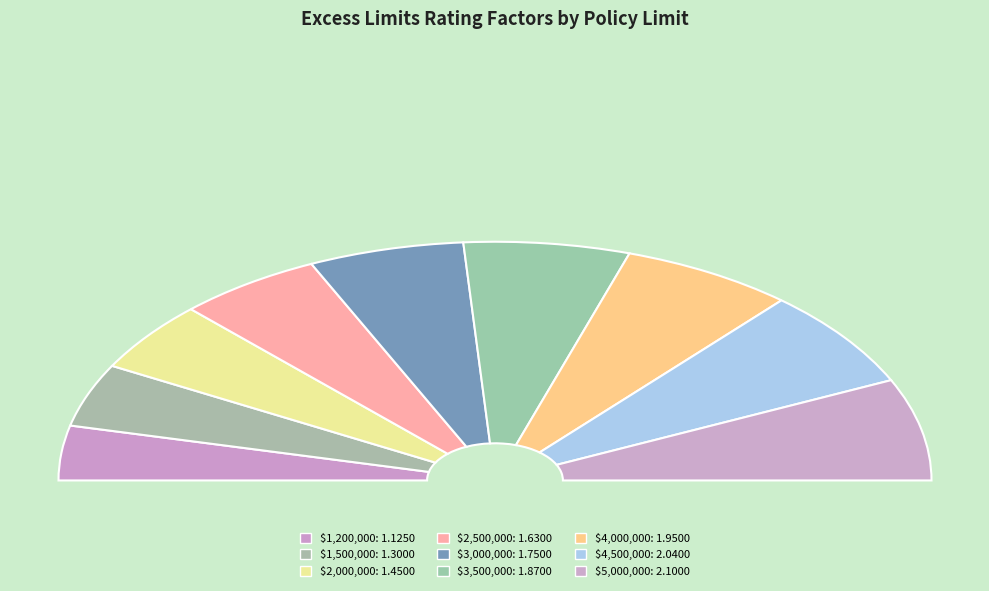

Which has a higher value, $1,500,000 or $1,200,000?

$1,500,000